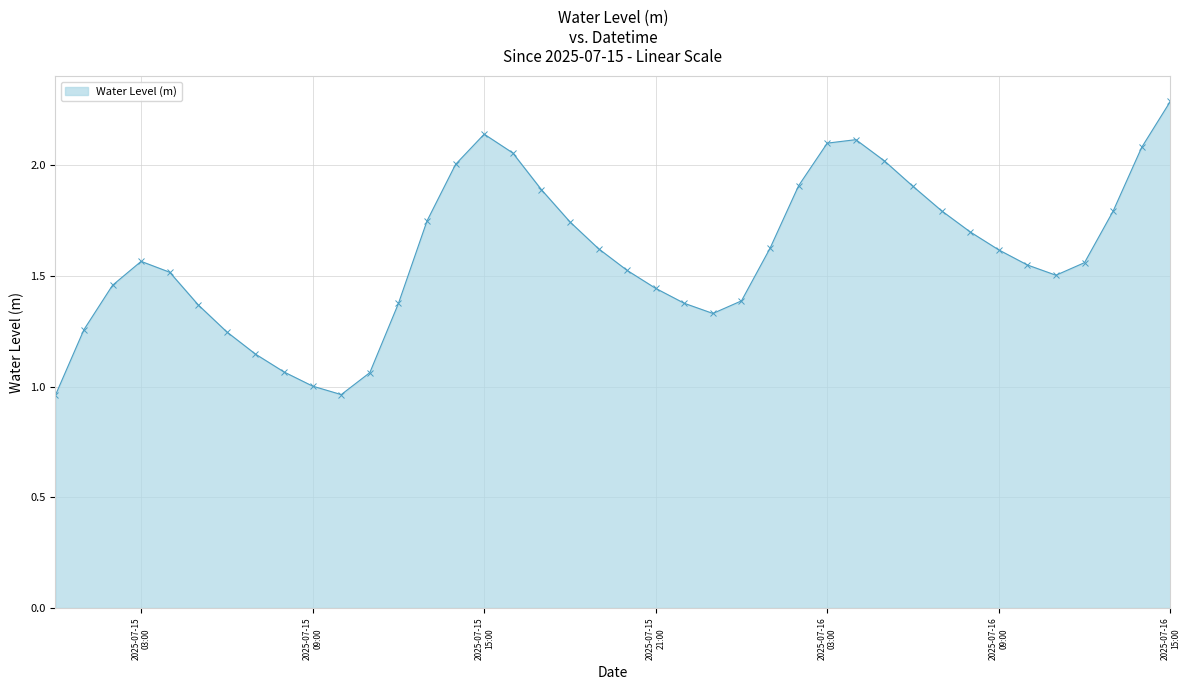

Count the number of data series in this chart.

1